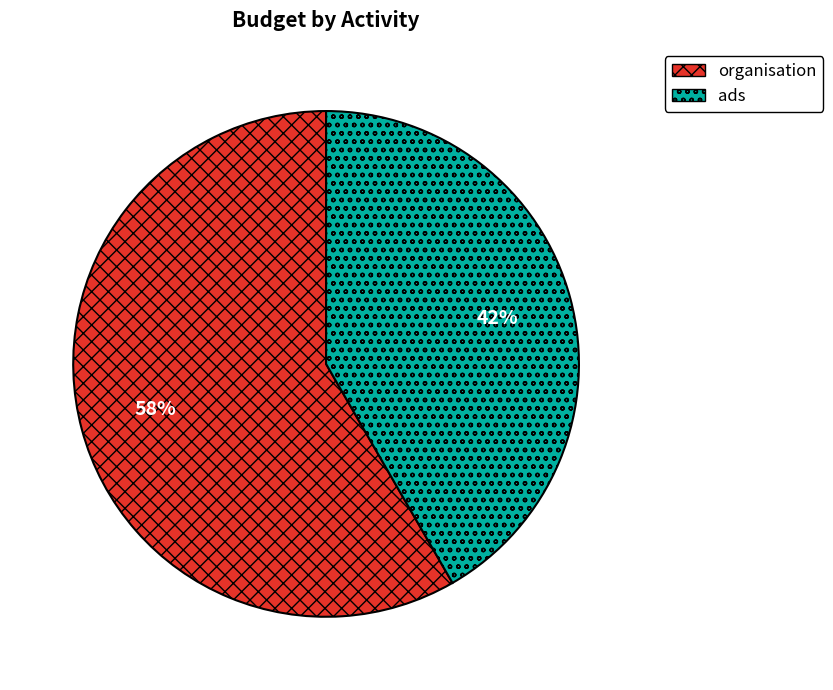

Which slice is the smallest?

ads